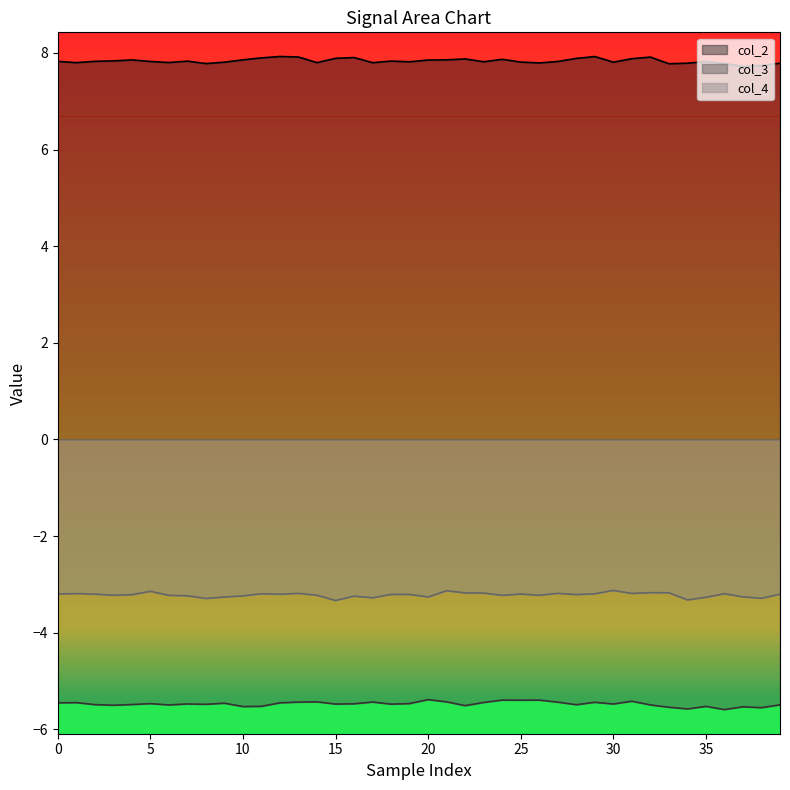

What is the label of the 22nd point from the right?

18